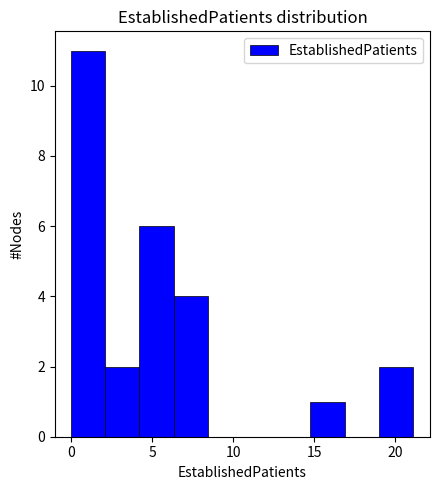

Reading left to right, list every bar in this chart as the range it spans on the x-axis followed by its height. Neither the bar edges nor the heights are printed on the chart, so give them approximately, as read against the axes.

0.0 to 2.0: 11
2.0 to 4.0: 2
4.0 to 6.5: 6
6.5 to 8.5: 4
8.5 to 10.5: 0
10.5 to 12.5: 0
12.5 to 15.0: 0
15.0 to 17.0: 1
17.0 to 19.0: 0
19.0 to 21.0: 2